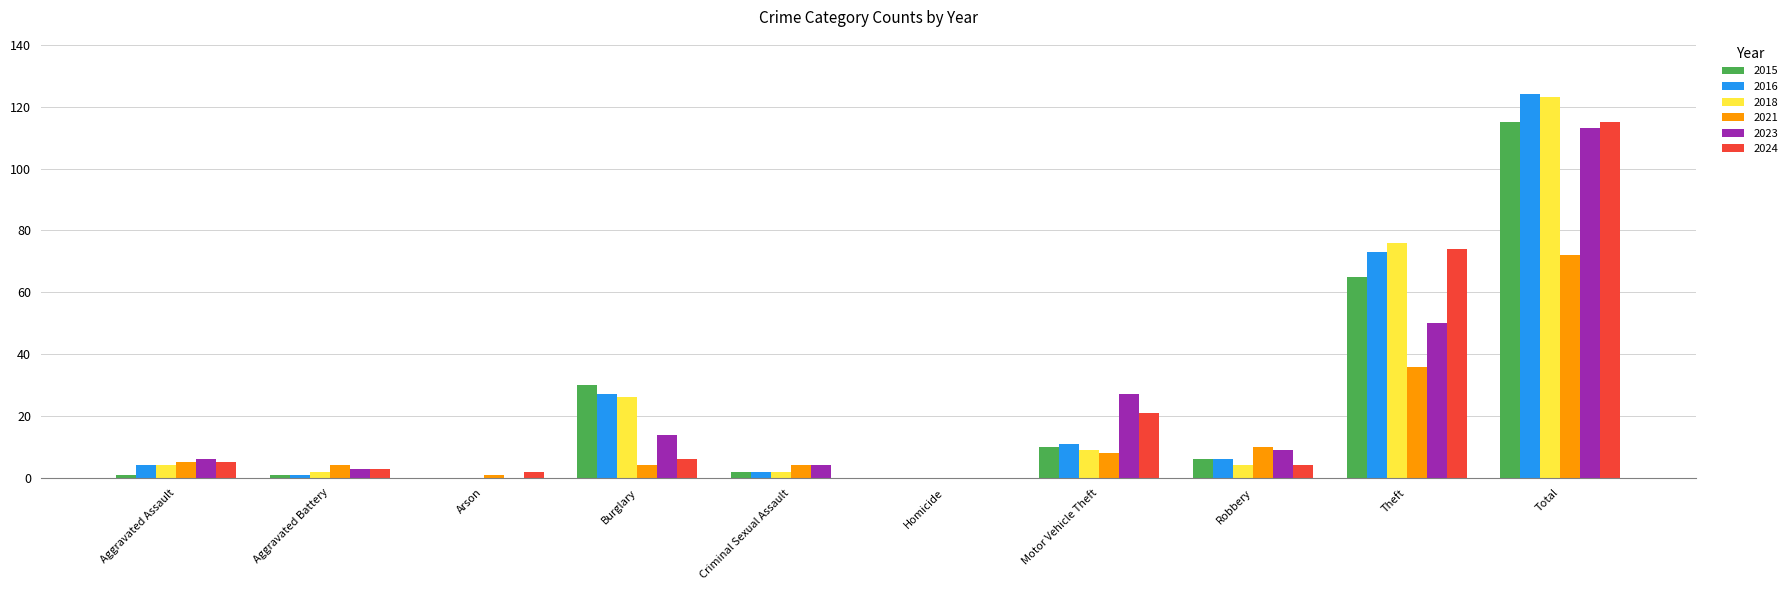

Reading left to right, what are all the values shown in this chart?

2015: Aggravated Assault=1	Aggravated Battery=1	Arson=0	Burglary=30	Criminal Sexual Assault=2	Homicide=0	Motor Vehicle Theft=10	Robbery=6	Theft=65	Total=115
2016: Aggravated Assault=4	Aggravated Battery=1	Arson=0	Burglary=27	Criminal Sexual Assault=2	Homicide=0	Motor Vehicle Theft=11	Robbery=6	Theft=73	Total=124
2018: Aggravated Assault=4	Aggravated Battery=2	Arson=0	Burglary=26	Criminal Sexual Assault=2	Homicide=0	Motor Vehicle Theft=9	Robbery=4	Theft=76	Total=123
2021: Aggravated Assault=5	Aggravated Battery=4	Arson=1	Burglary=4	Criminal Sexual Assault=4	Homicide=0	Motor Vehicle Theft=8	Robbery=10	Theft=36	Total=72
2023: Aggravated Assault=6	Aggravated Battery=3	Arson=0	Burglary=14	Criminal Sexual Assault=4	Homicide=0	Motor Vehicle Theft=27	Robbery=9	Theft=50	Total=113
2024: Aggravated Assault=5	Aggravated Battery=3	Arson=2	Burglary=6	Criminal Sexual Assault=0	Homicide=0	Motor Vehicle Theft=21	Robbery=4	Theft=74	Total=115